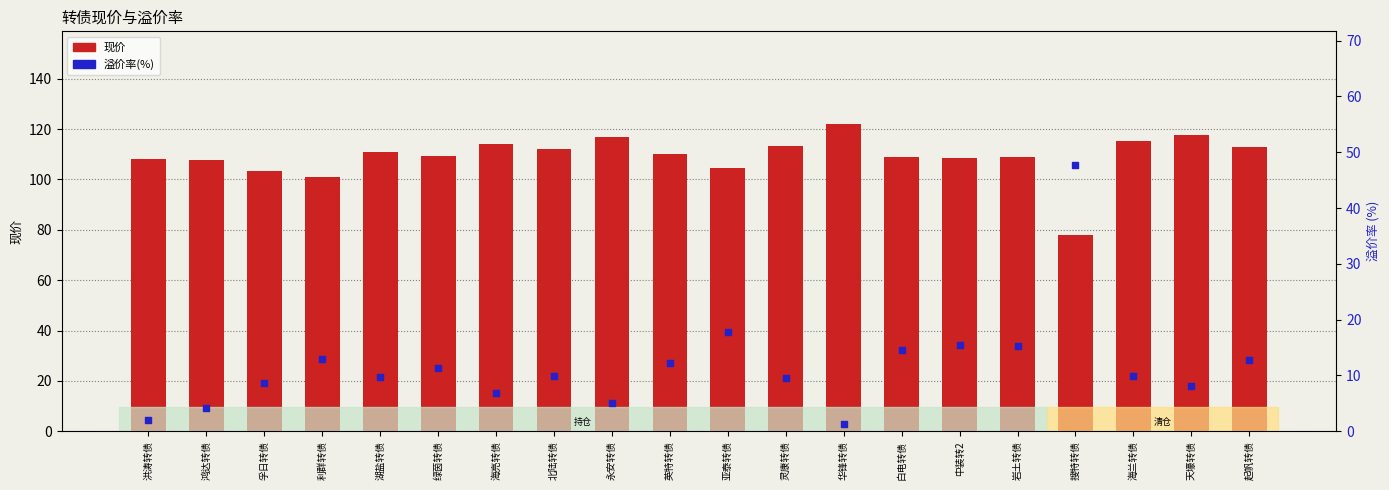

Which series has the largest total across all categories?

现价